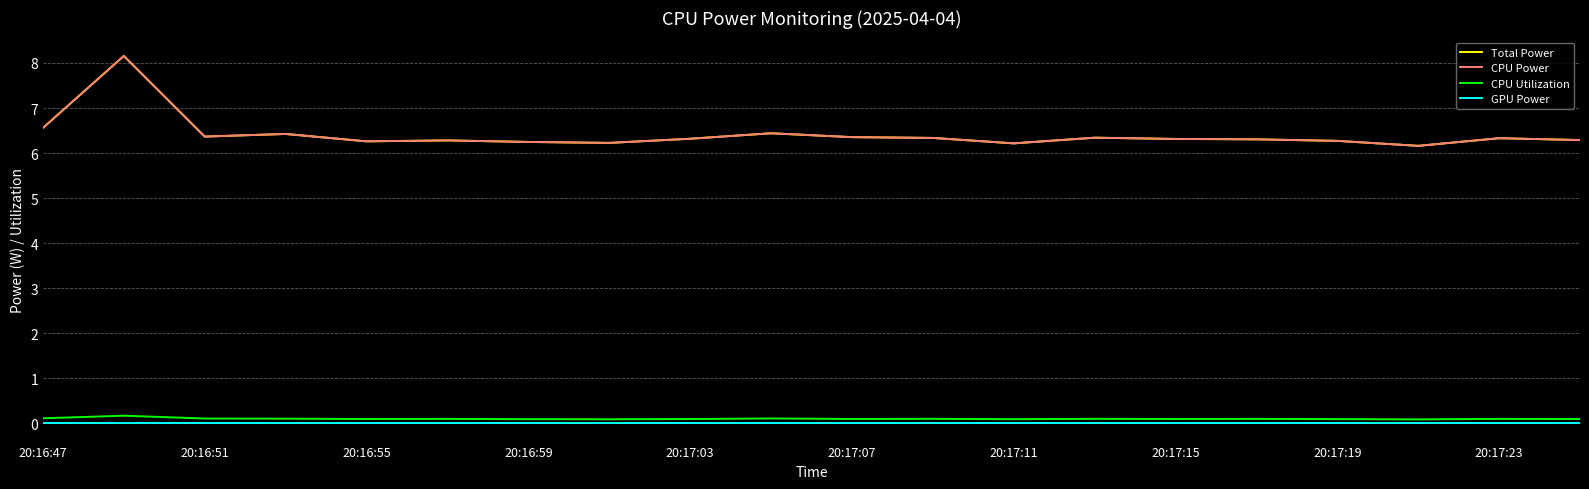

Does the chart display data point markers on the line(s)?

No